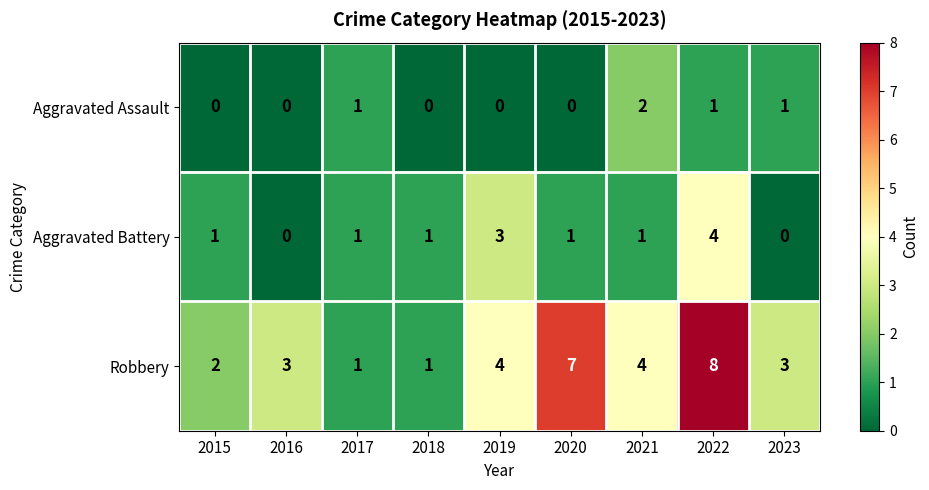

What is the sum of the Robbery values at 2019 and 2020?

11